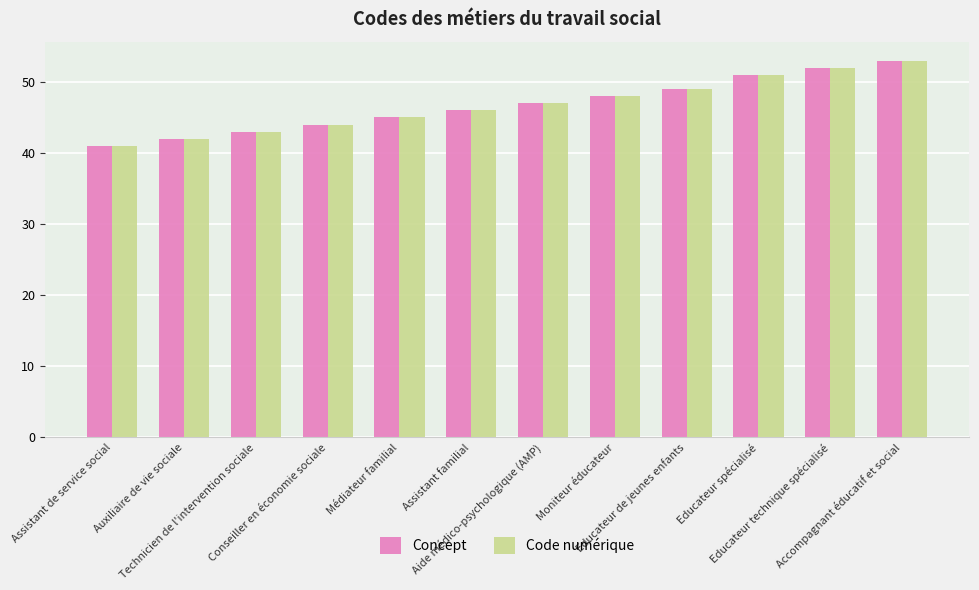

True or false: Concept has a value of 42 at Auxiliaire de vie sociale.

True